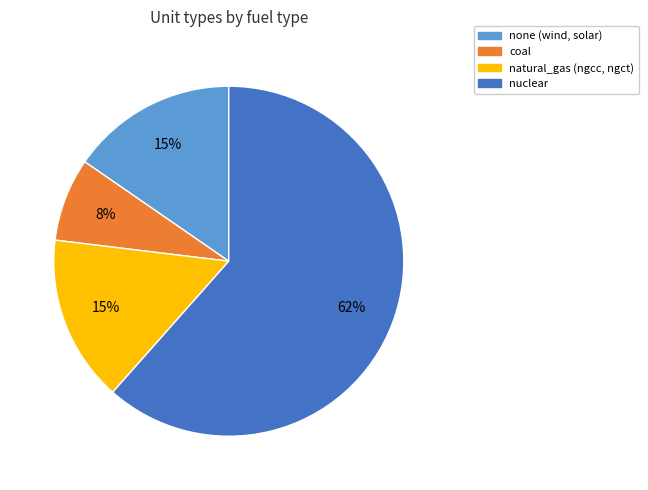

To the nearest percent, what is the difference between the largest and smallest slice percentages?

54%